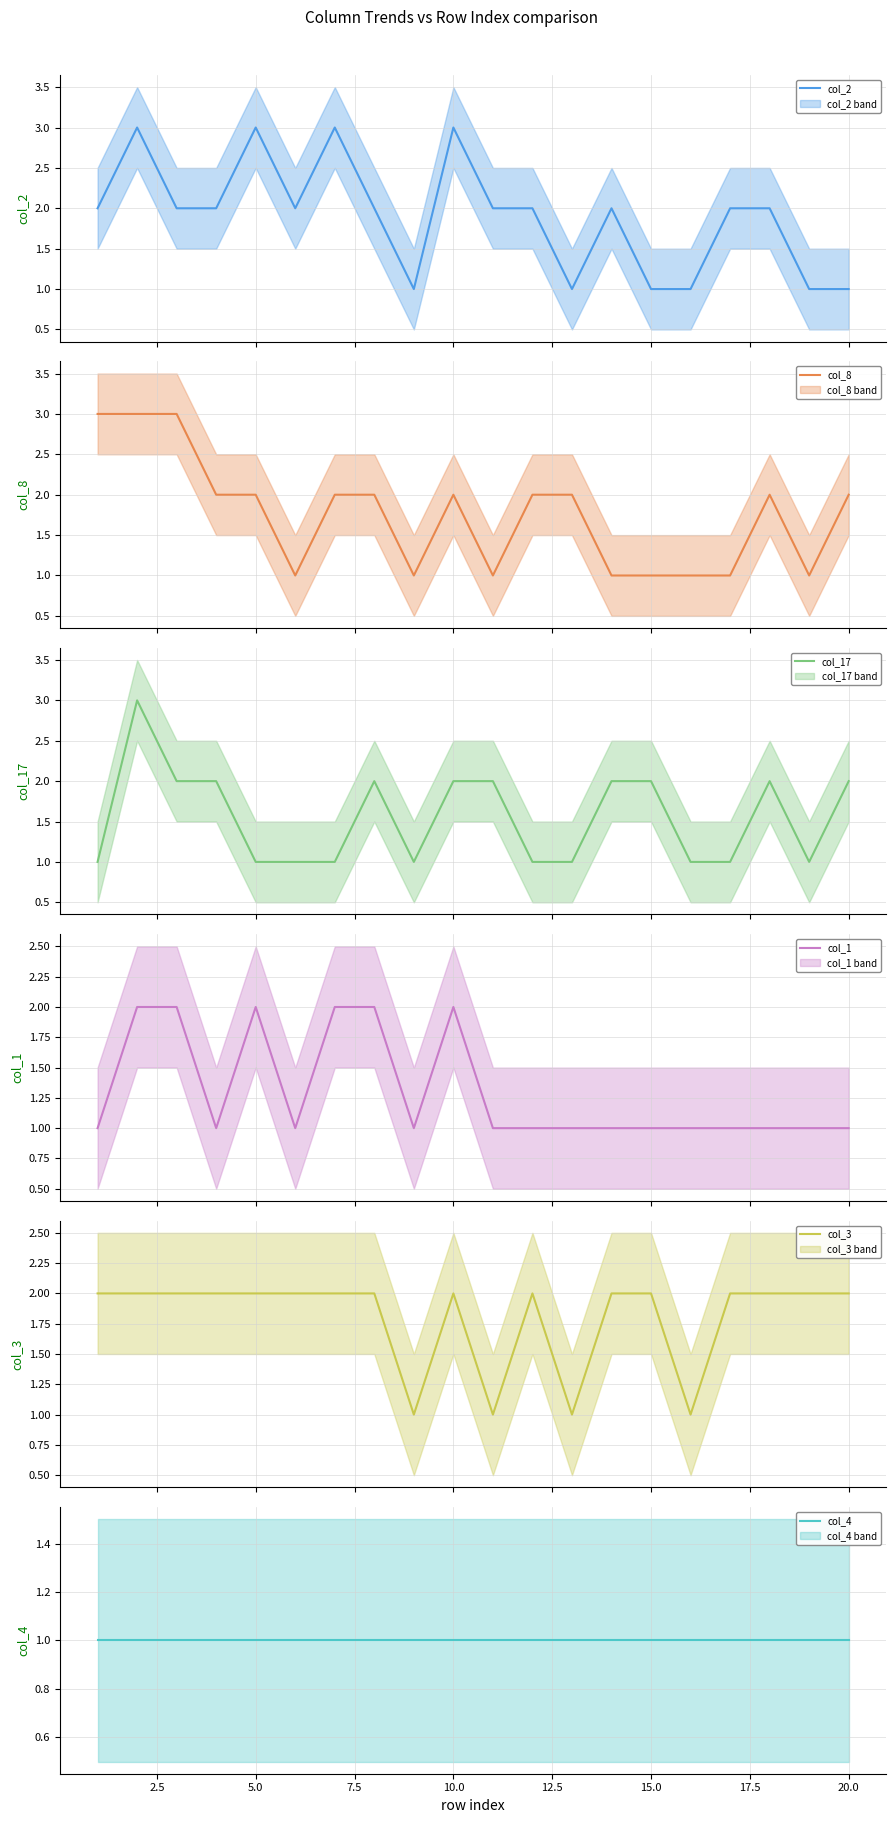

What are all the series names shown in the legend?

col_2, col_8, col_17, col_1, col_3, col_4